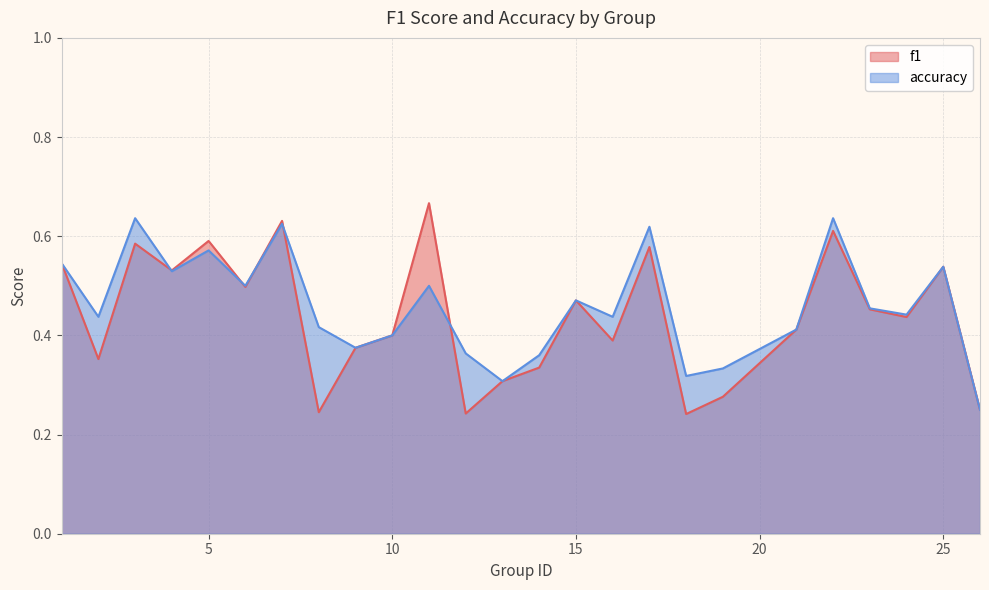

Which label corresponds to the smallest value in the chart?

18